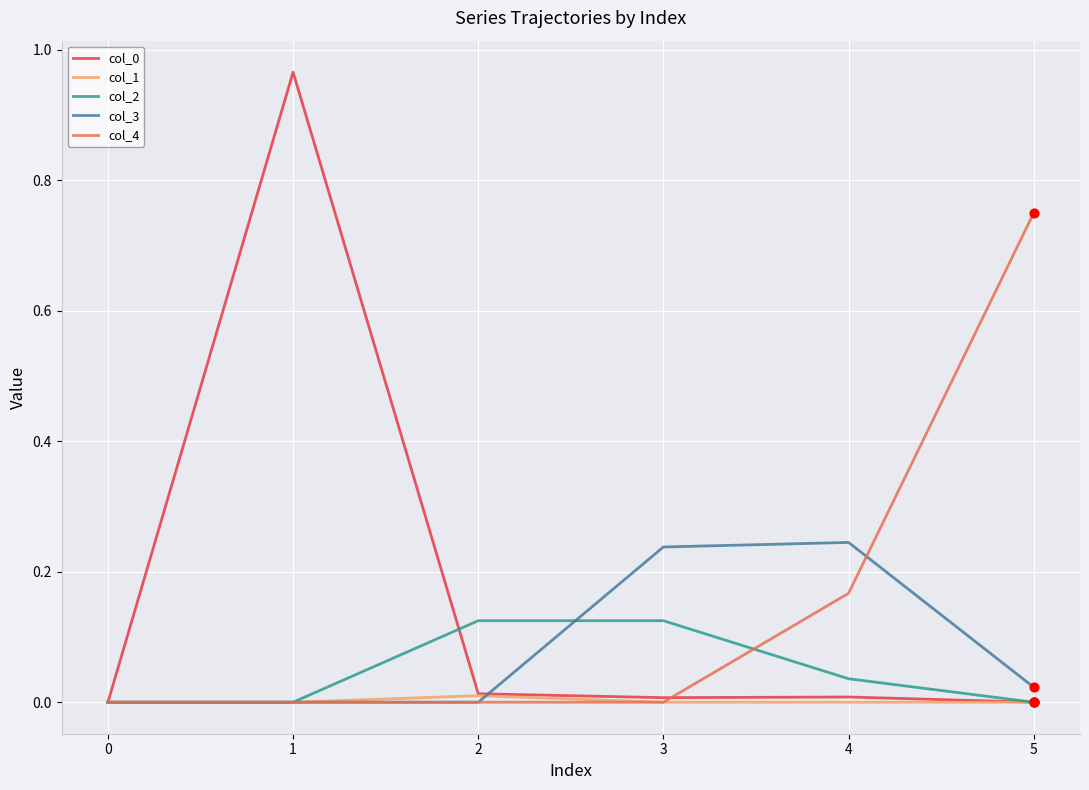

Between 0 and 5, which series saw the biggest shift?

col_4